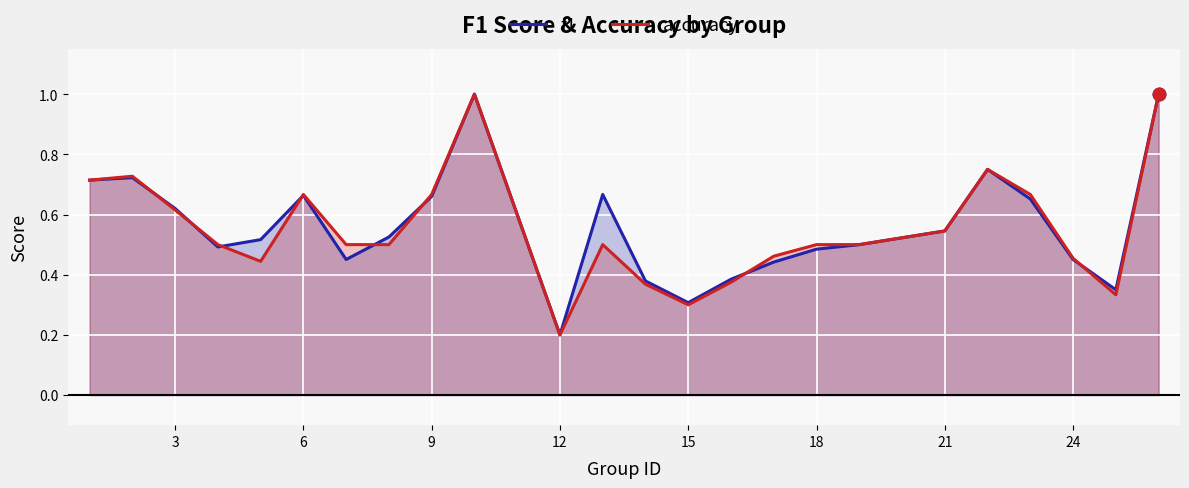

What is the average value of the f1 series?

0.6